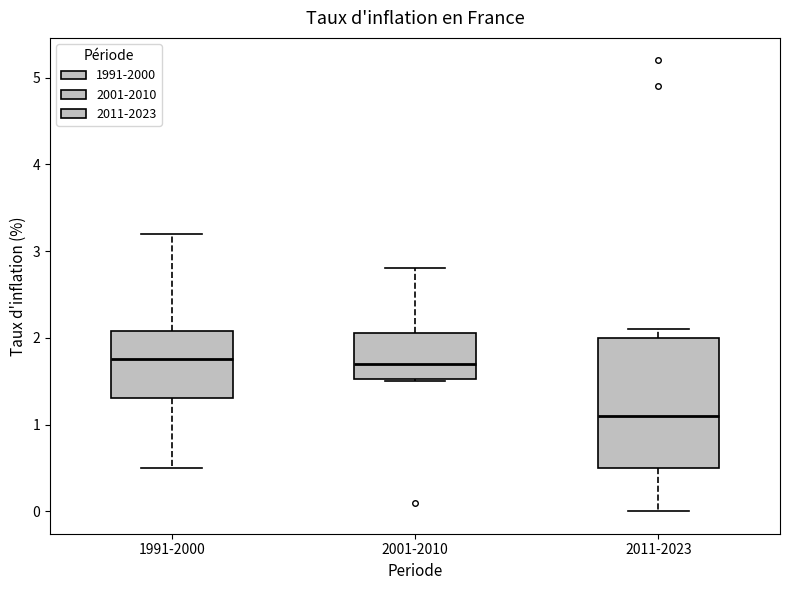

Reading left to right, read every box against the y-axis: the position of its median line, the range the box covers, and the ends of its whiskers. The values are not printed on the chart, so give them approximately, as read against the axis.

1991-2000: median 1.8, box 1.3 to 2.1, whiskers 0.5 to 3.2
2001-2010: median 1.7, box 1.5 to 2.1, whiskers 1.5 to 2.8
2011-2023: median 1.1, box 0.5 to 2.0, whiskers 0.0 to 2.1